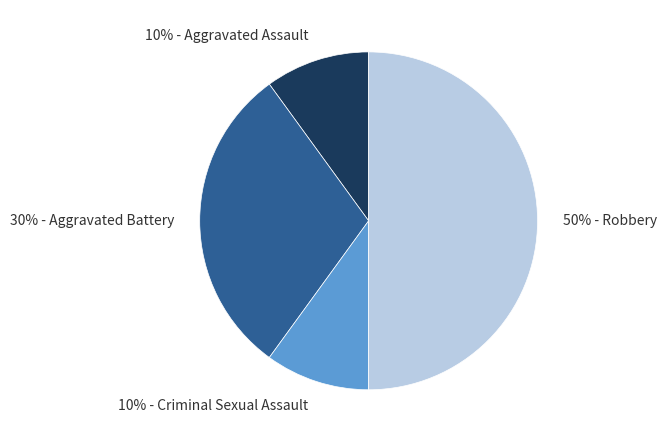

How many slices are in this pie chart?

4